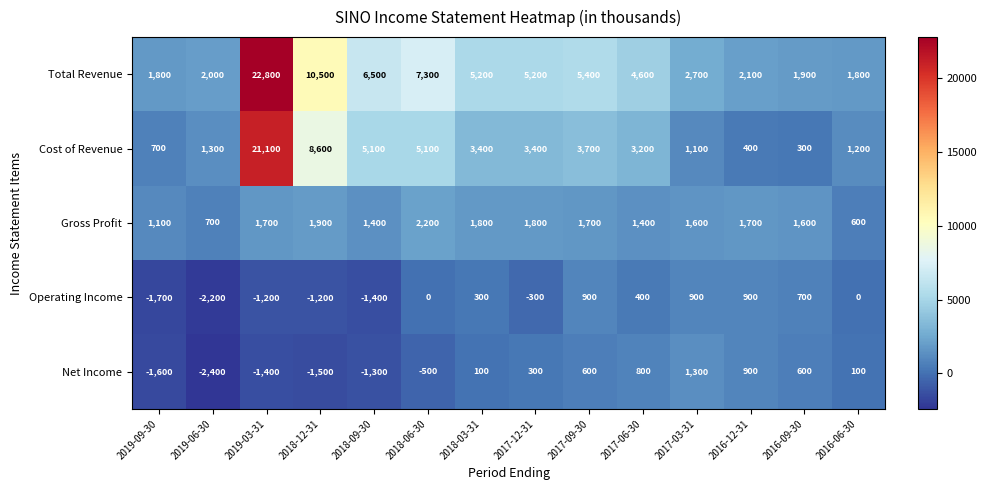

At 2018-12-31, list the series in order from largest to smallest.

Total Revenue, Cost of Revenue, Gross Profit, Operating Income, Net Income